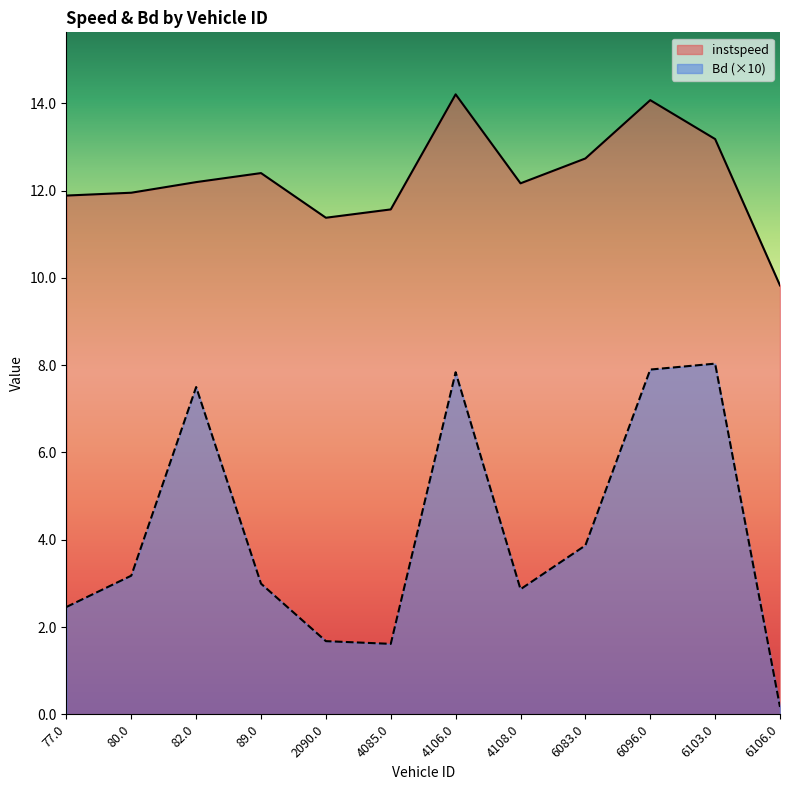

What position from the left is 6083.0?

9